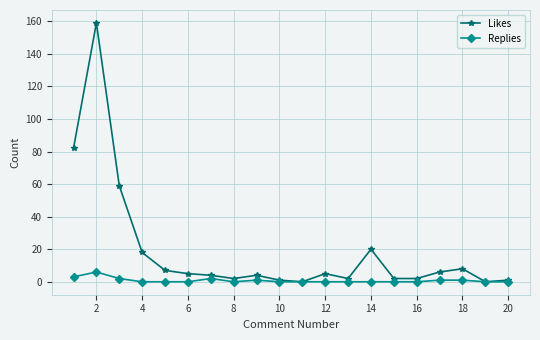

Which series has the largest total across all categories?

Likes